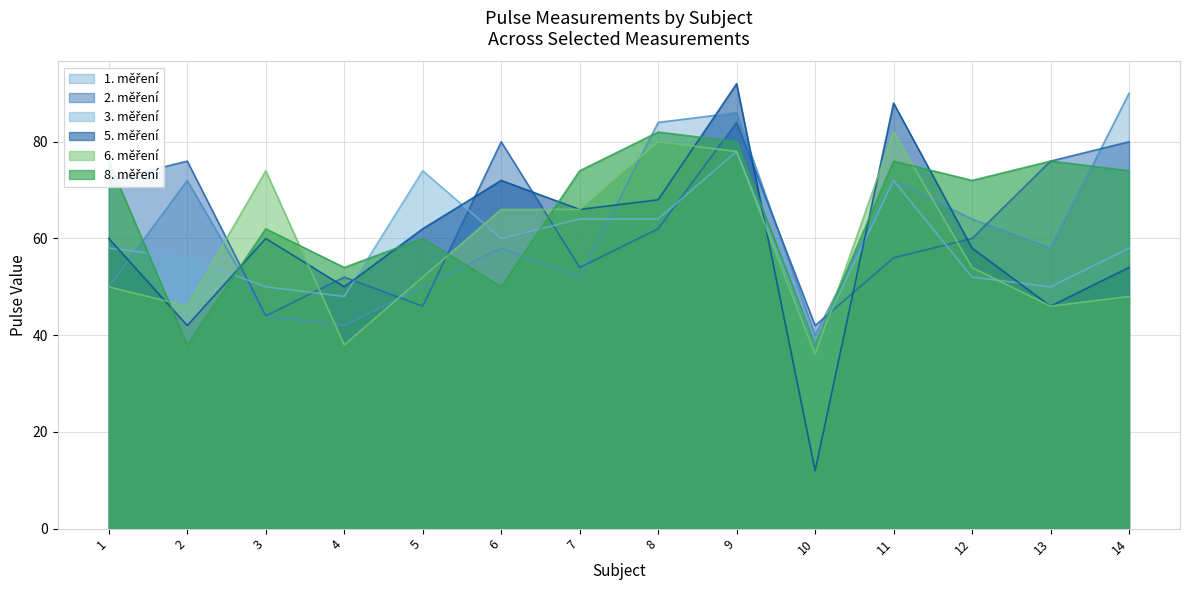

What is the maximum value shown in the chart?

92